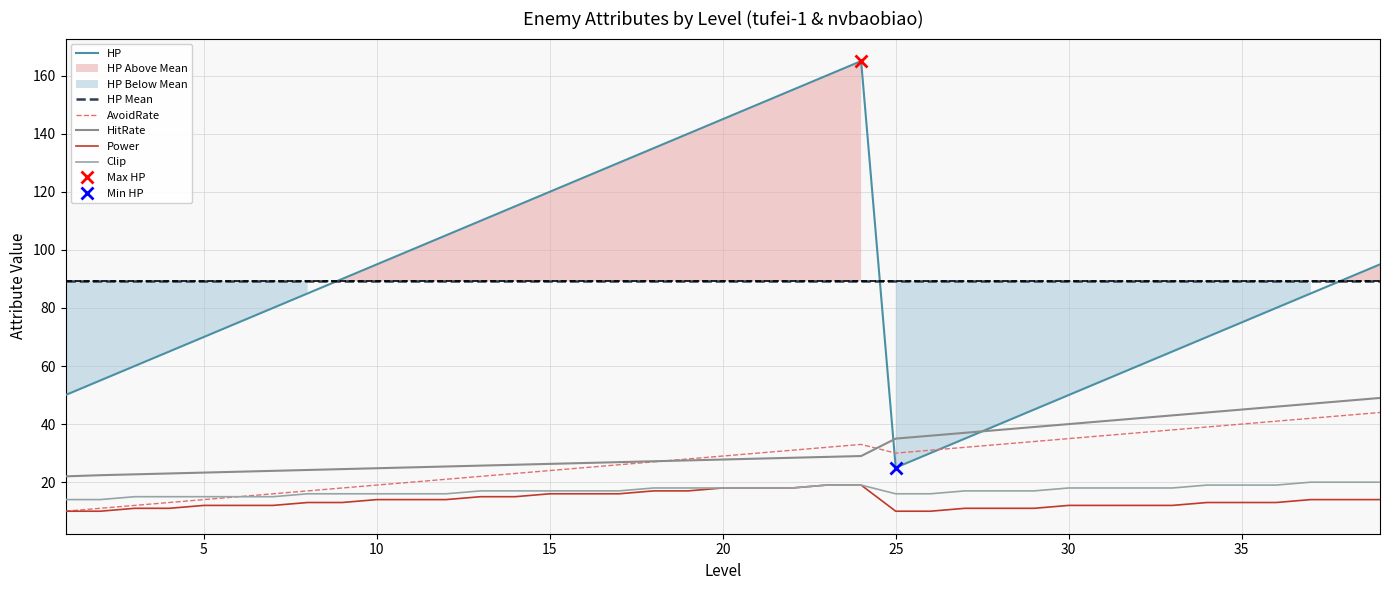

How many Clip values are between 16 and 18?

24